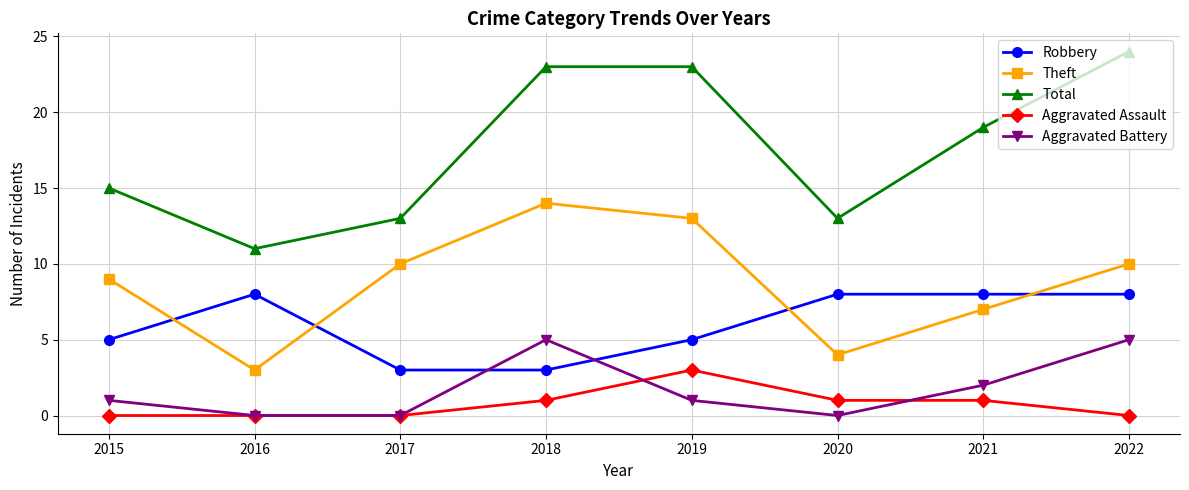

Count the number of categories in the chart.

8